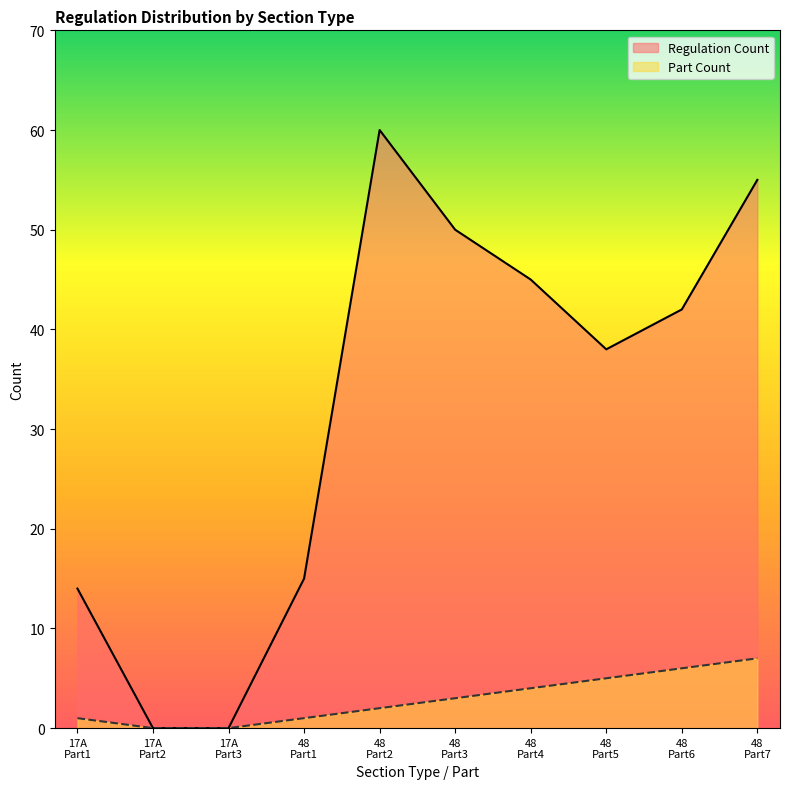

What is the greatest value displayed?

60